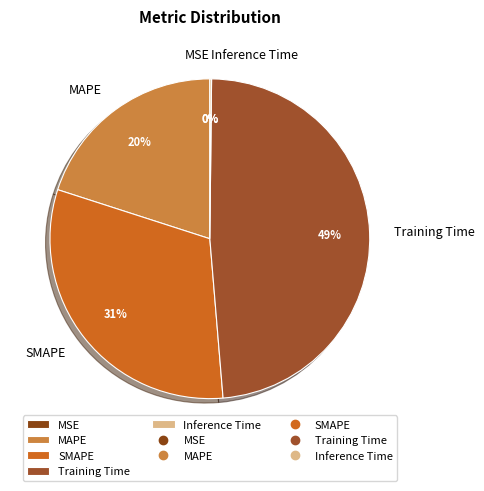

Is MAPE the majority of the pie?

No